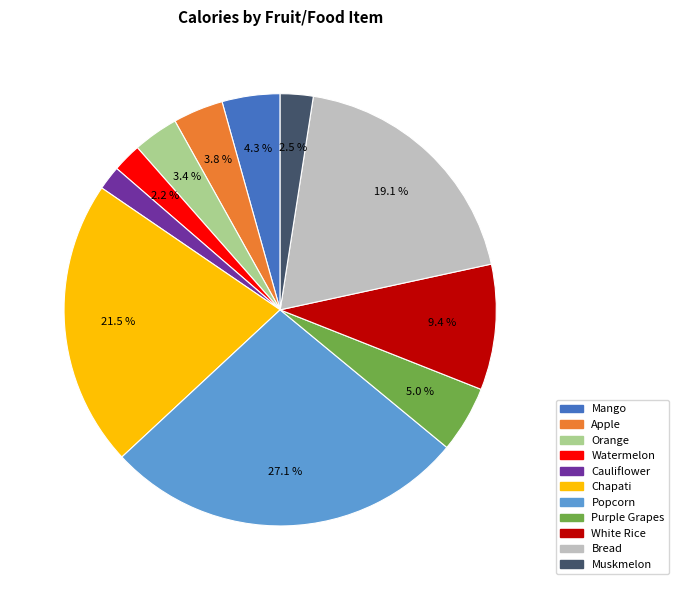

How many segments does this pie chart have?

11